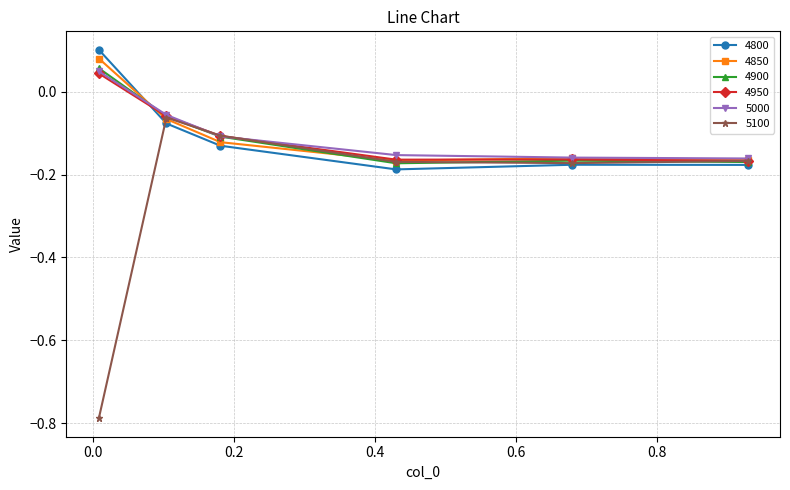

At how many categories does at least one series exceed 0?

1